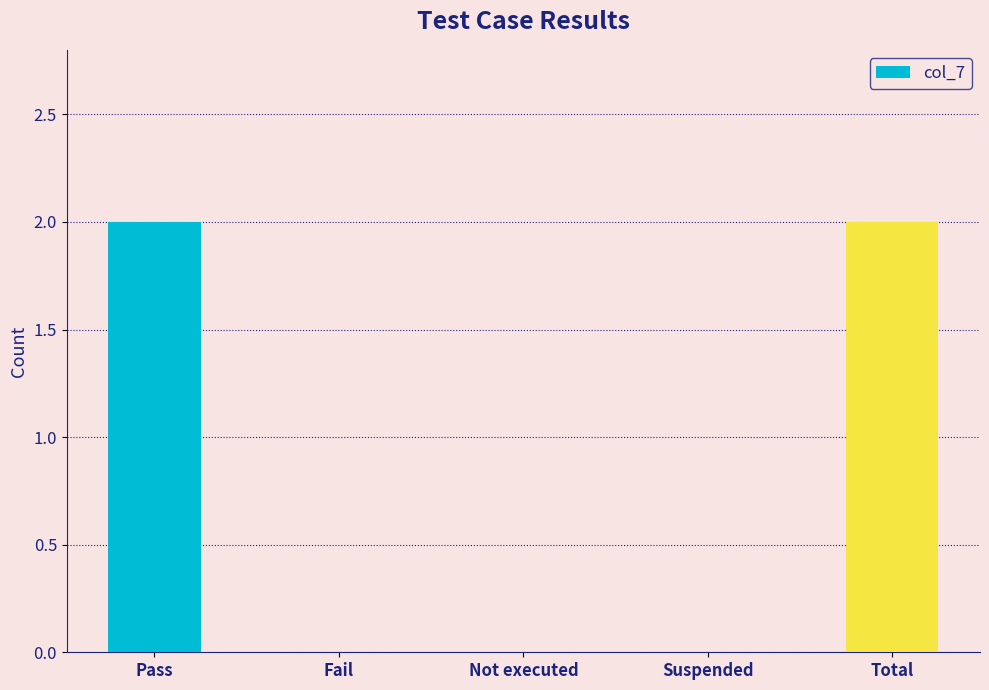

How many distinct data groups are displayed?

1